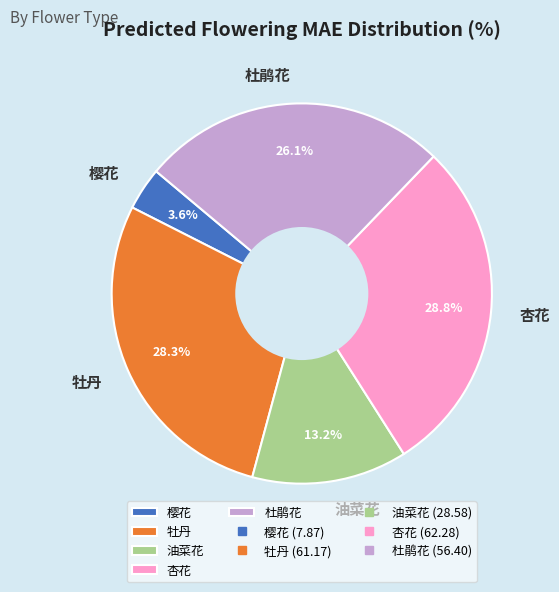

True or false: 杜鹃花 accounts for 16% of the total.

False